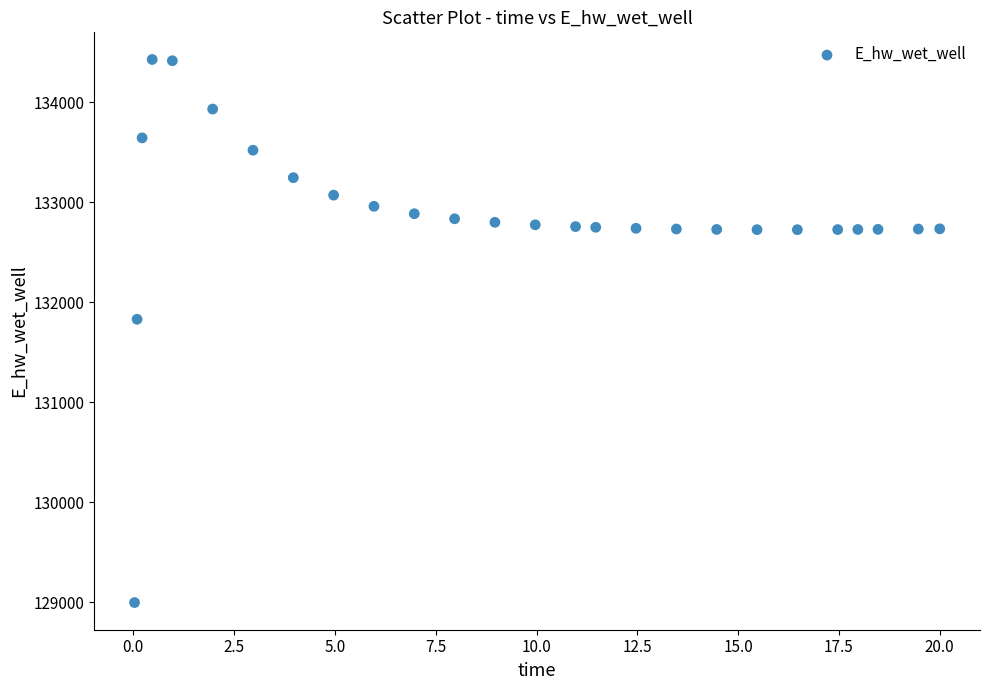

What Y value in the scatter plot is closest to 131712?

131830.1